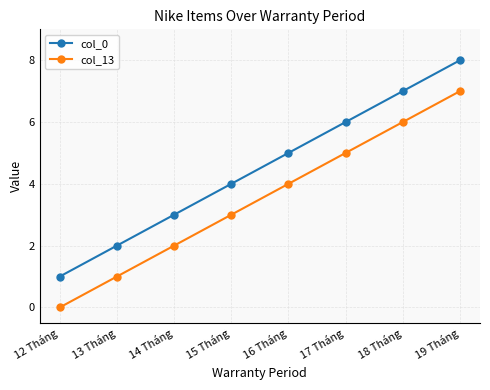

What is the sum of the col_13 values at 15 Tháng and 13 Tháng?

4